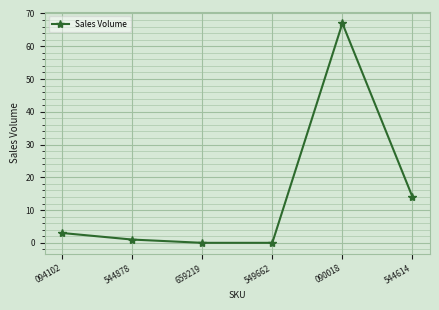

How many data points does each series have?

6